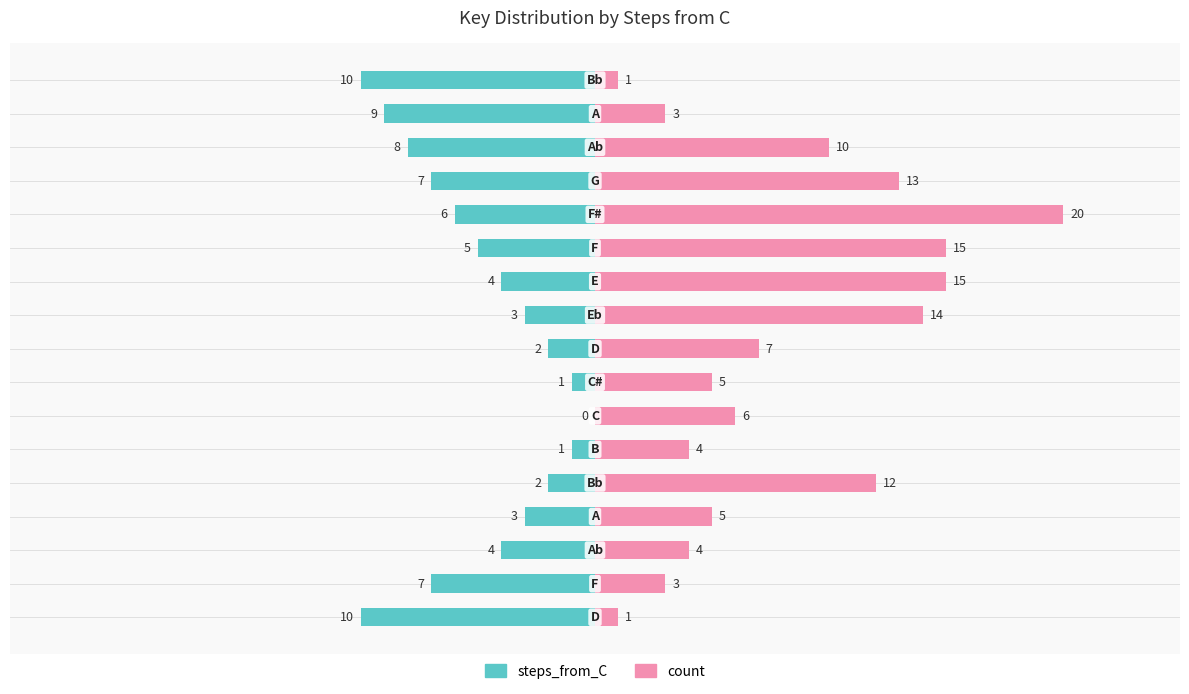

How many values in steps_from_C are below zero?

16